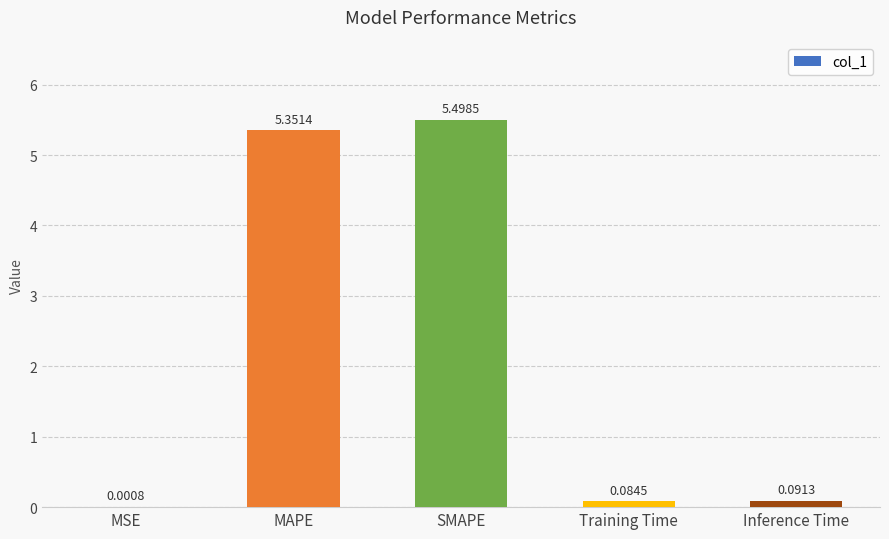

At which label is the value closest to 2?

Inference Time